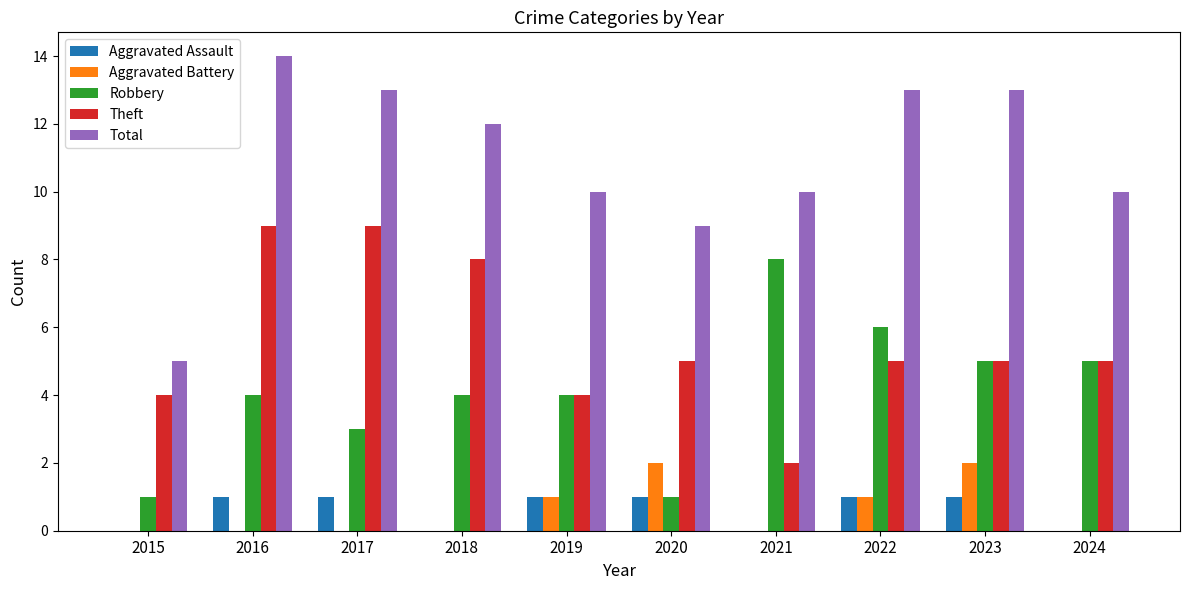

The value of Robbery at 2022 is 6. True or false?

True